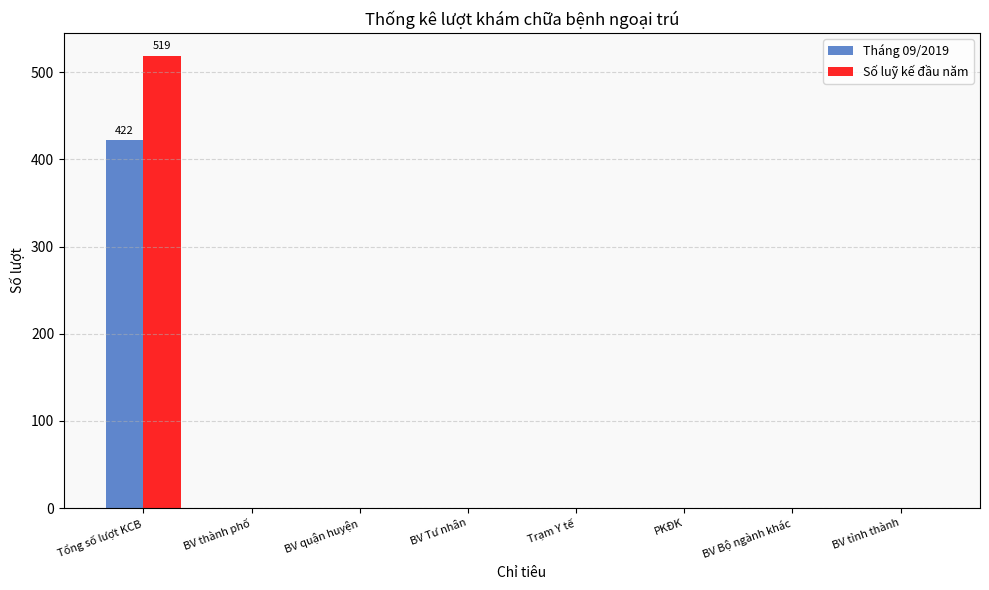

What are all the series names shown in the legend?

Tháng 09/2019, Số luỹ kế đầu năm